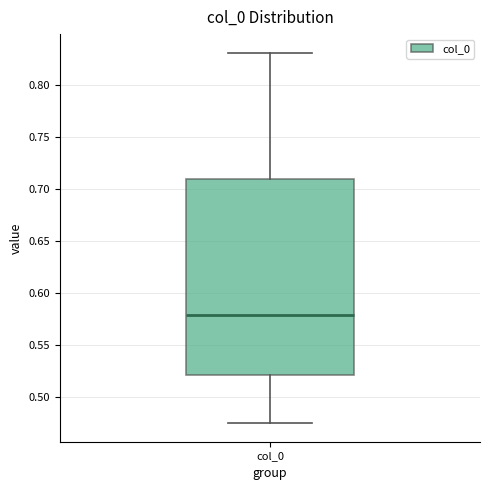

Read this box plot against the y-axis: the position of the median line, the range covered by the box, and the ends of both whiskers. The values are not printed on the chart, so give them approximately, as read against the axis.

median 0.580, box 0.520 to 0.710, whiskers 0.475 to 0.830